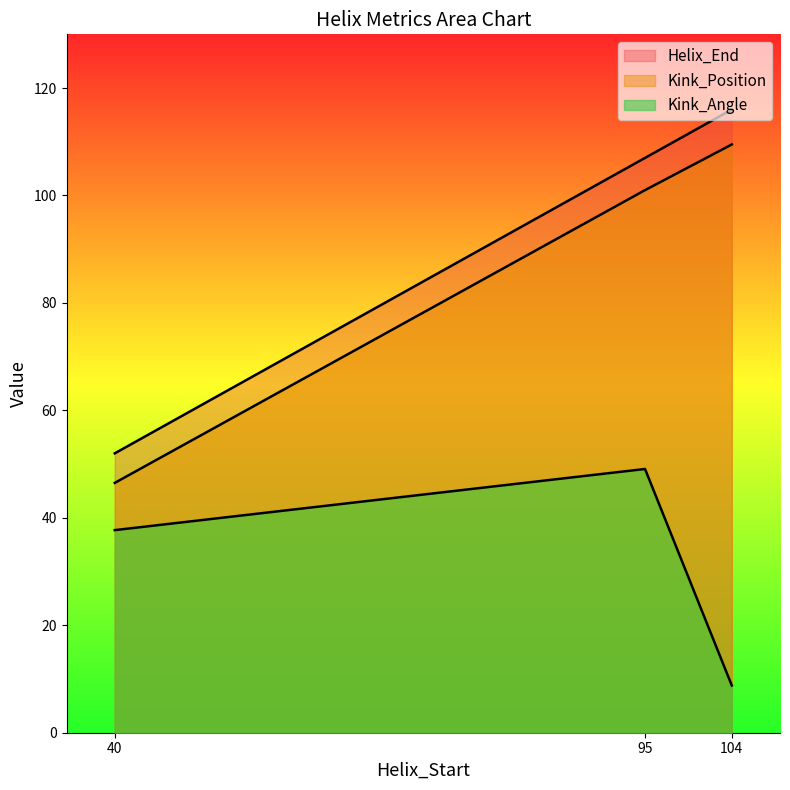

Which label corresponds to the smallest value in the chart?

104